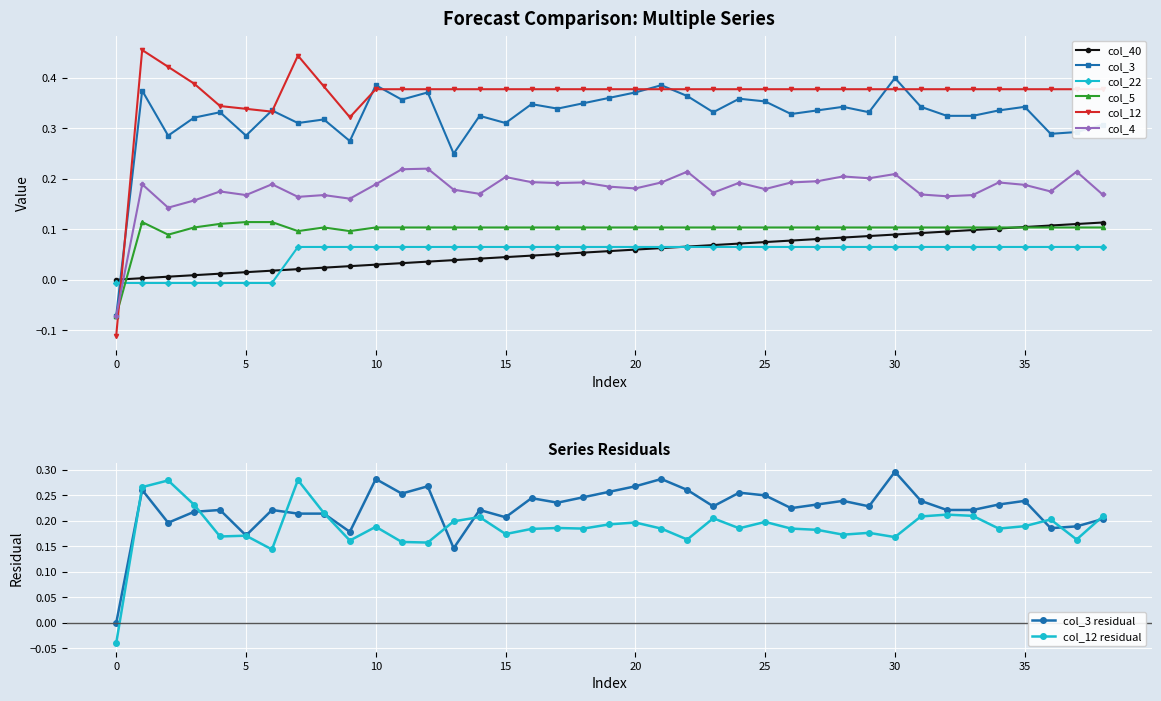

True or false: col_5 and col_4 cross at least once.

False